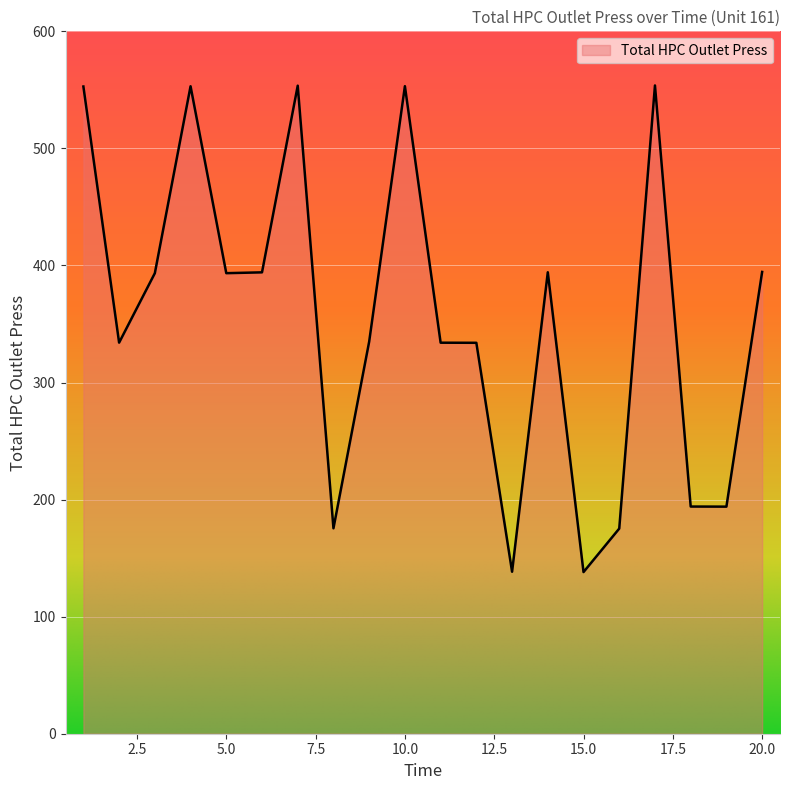

What is the smallest value displayed?

138.1